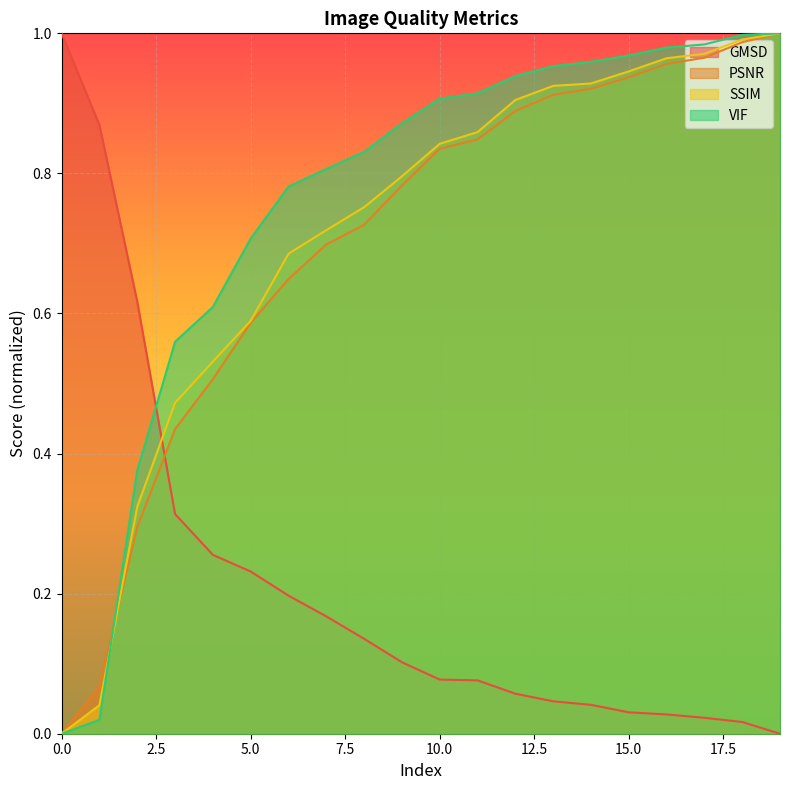

True or false: VIF and SSIM intersect in this chart.

True